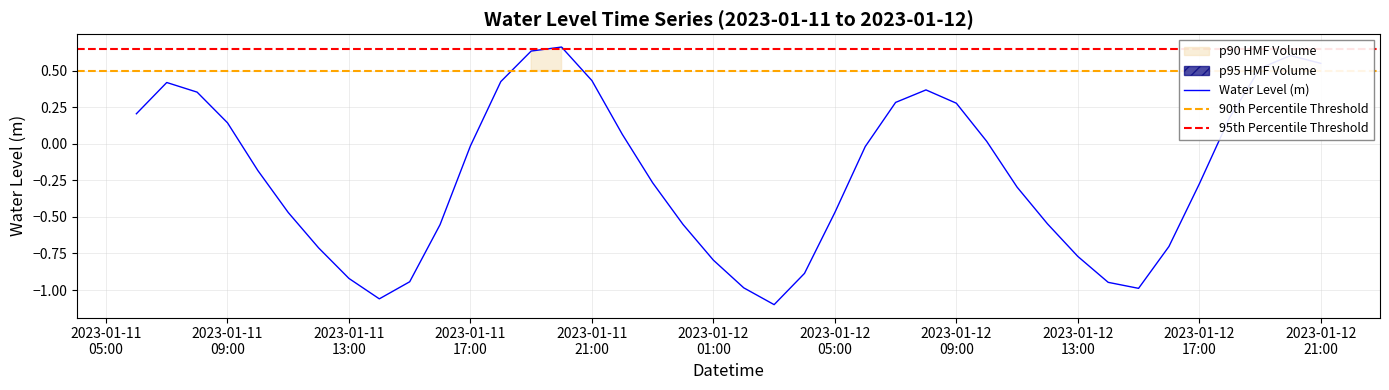

True or false: the data shows 0.3 at 2023-01-11 19:00:00.

False